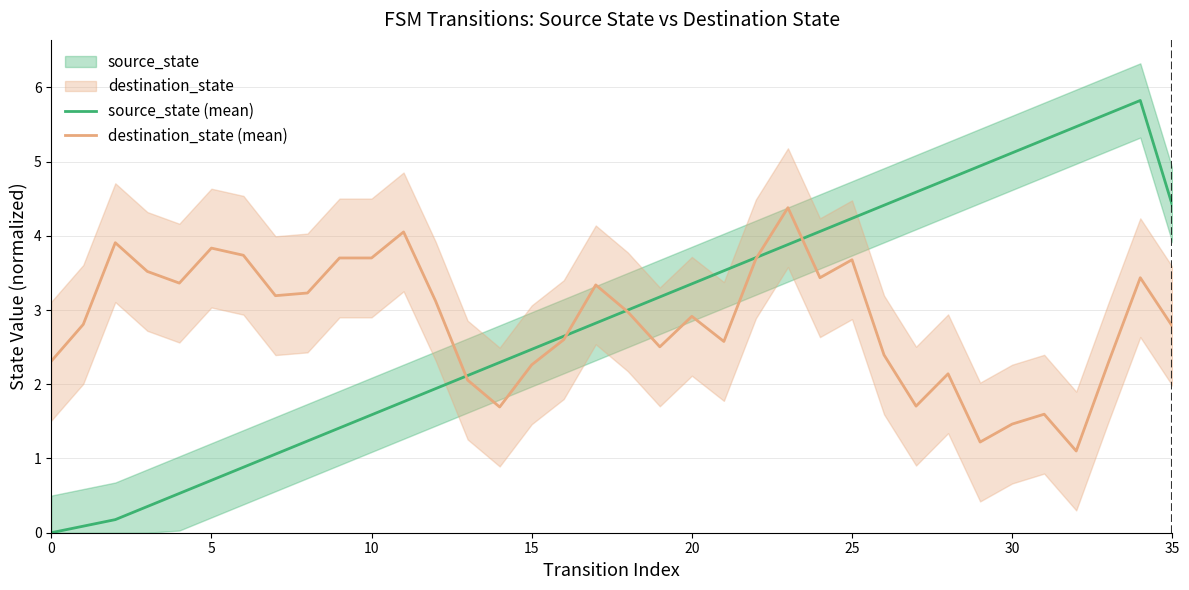

Does the chart display data point markers on the line(s)?

No